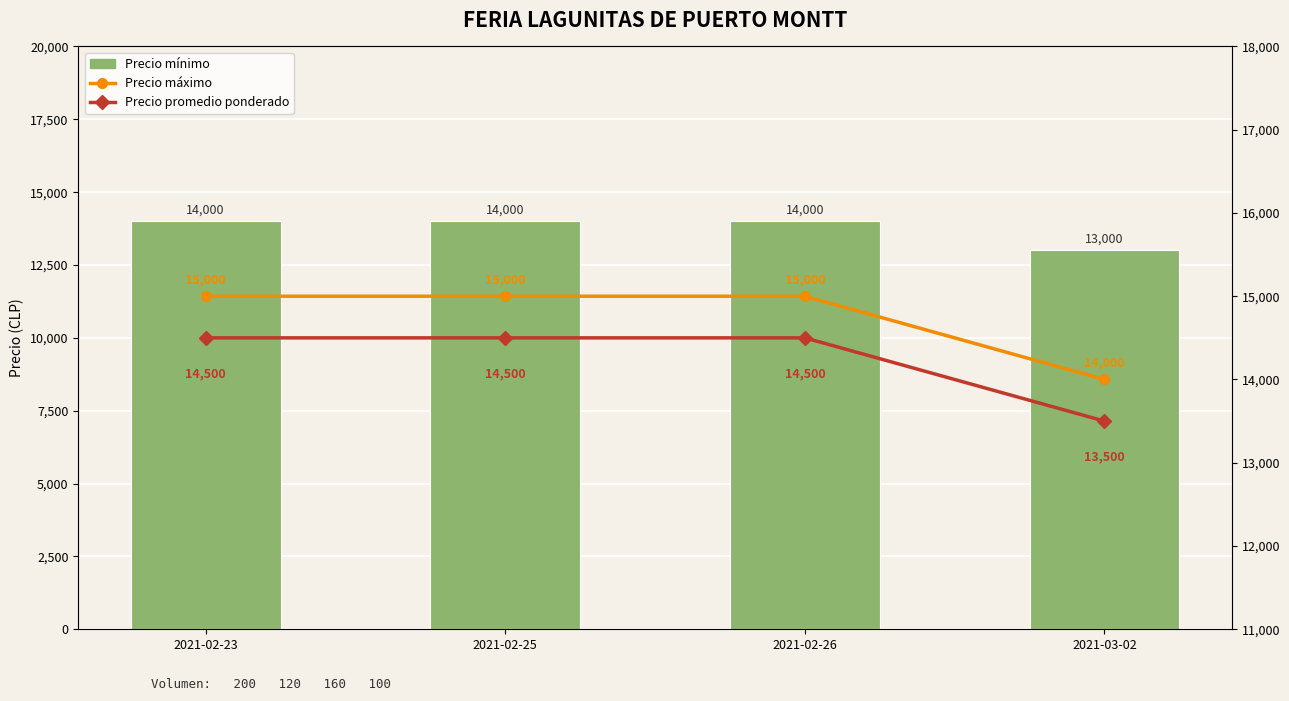

At which label does Precio mínimo reach its peak?

2021-02-23